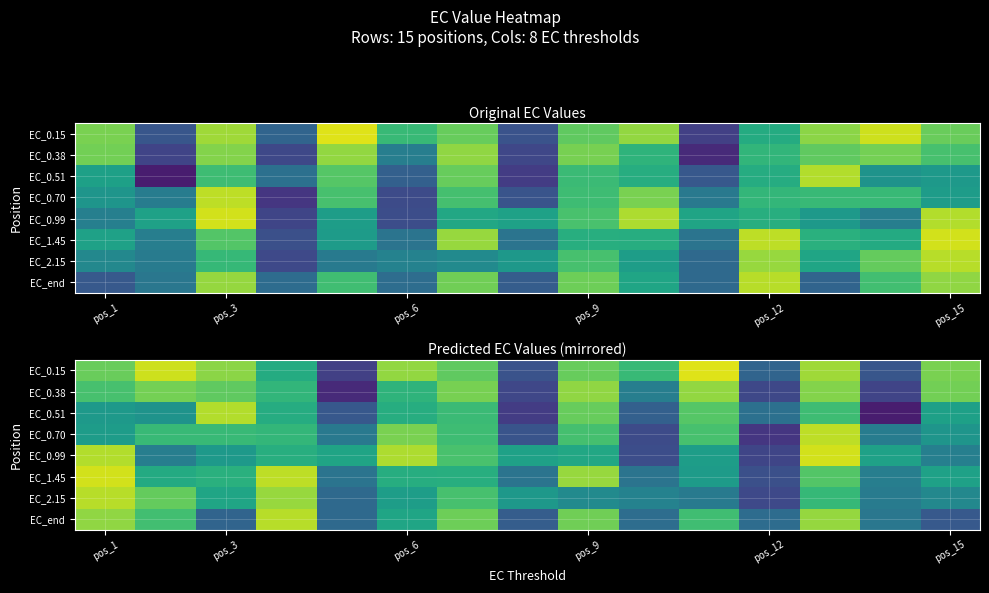

How many categories are shown in the chart?

15